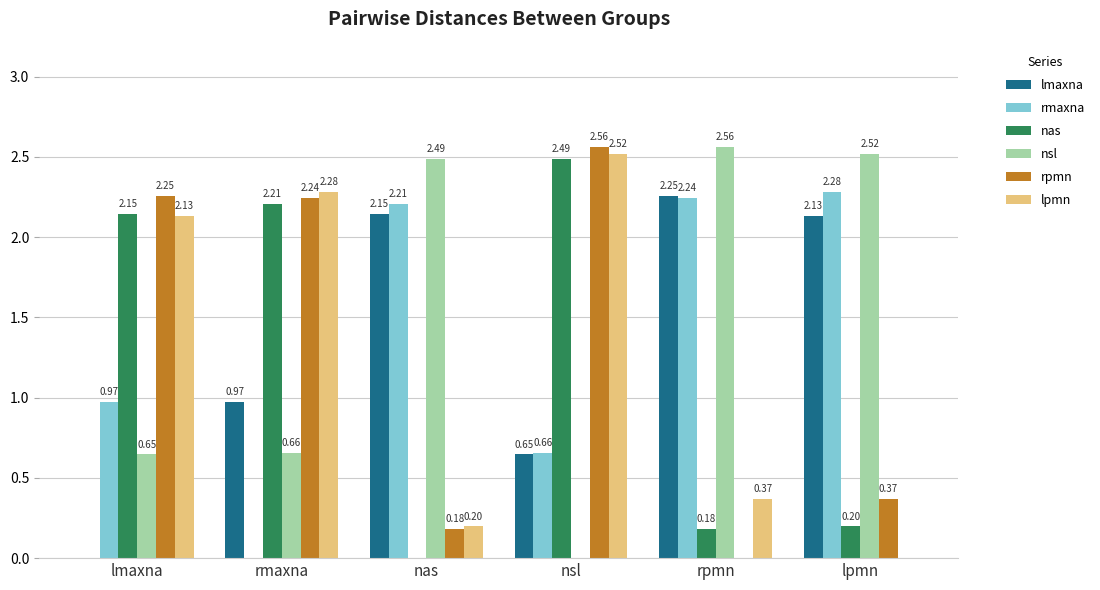

Where does the lpmn series first go above 2?

lmaxna